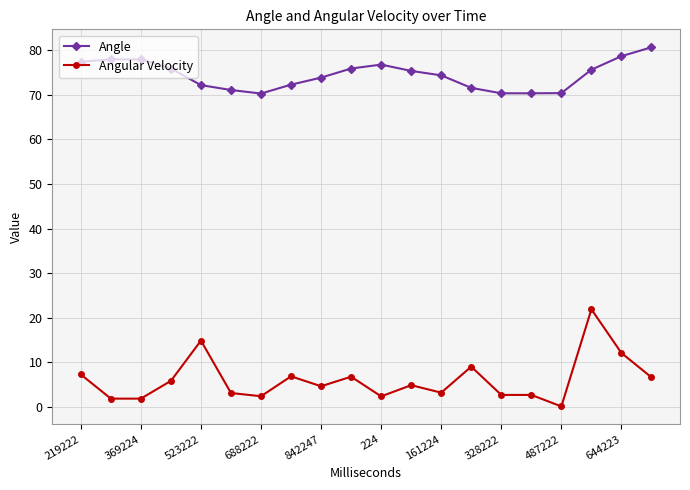

Which series has the largest total across all categories?

Angle